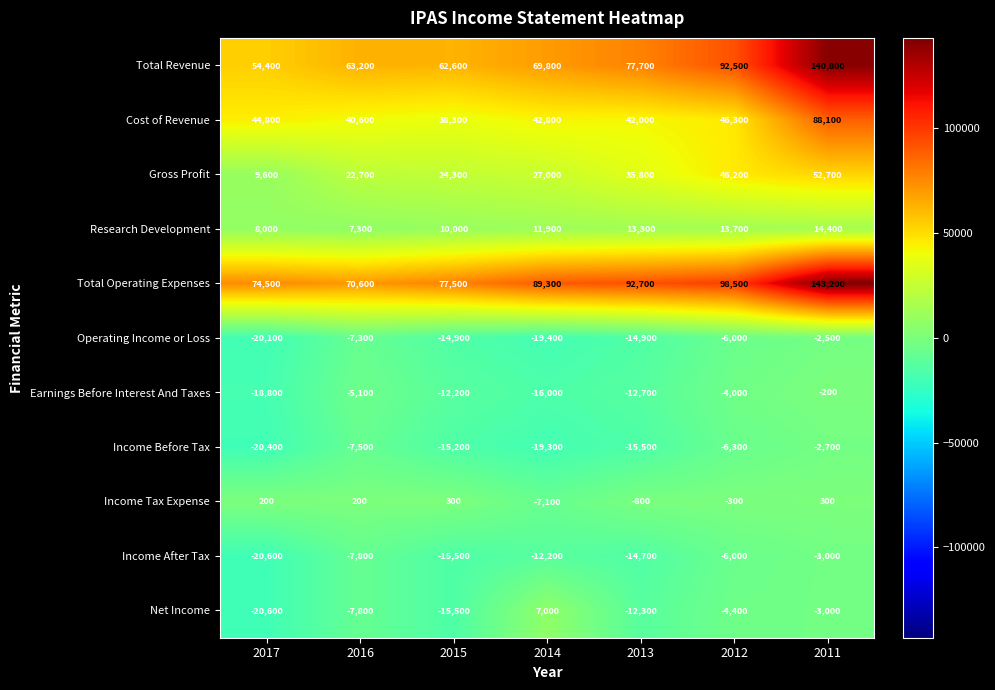

True or false: Operating Income or Loss has a value of -20100 at 2017.

True